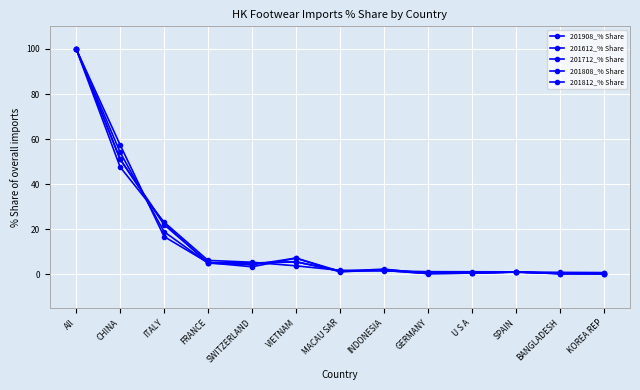

How many data points does each series have?

13